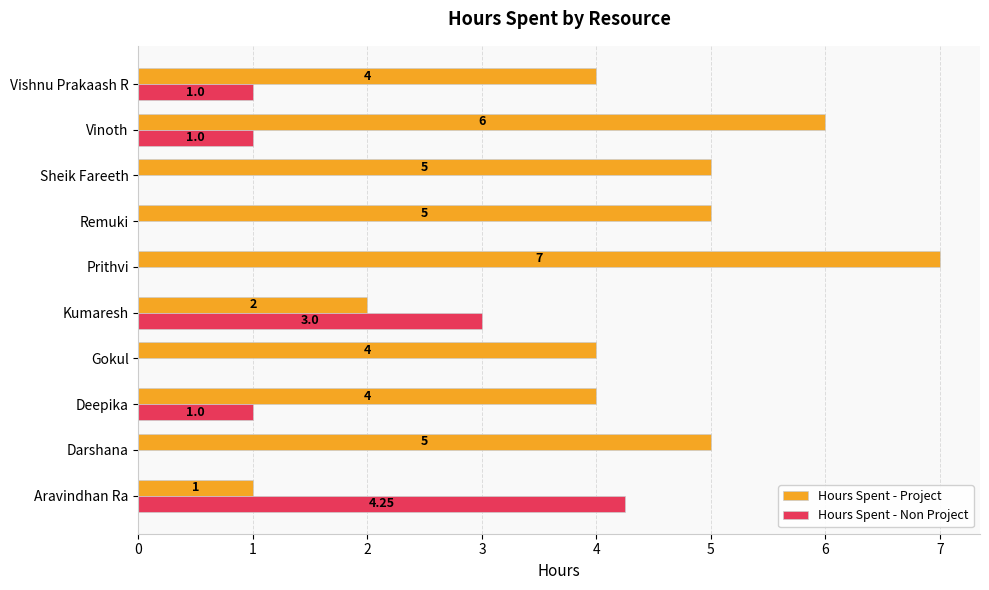

What is the sum of the Hours Spent - Non Project values at Sheik Fareeth and Vishnu Prakaash R?

1.0